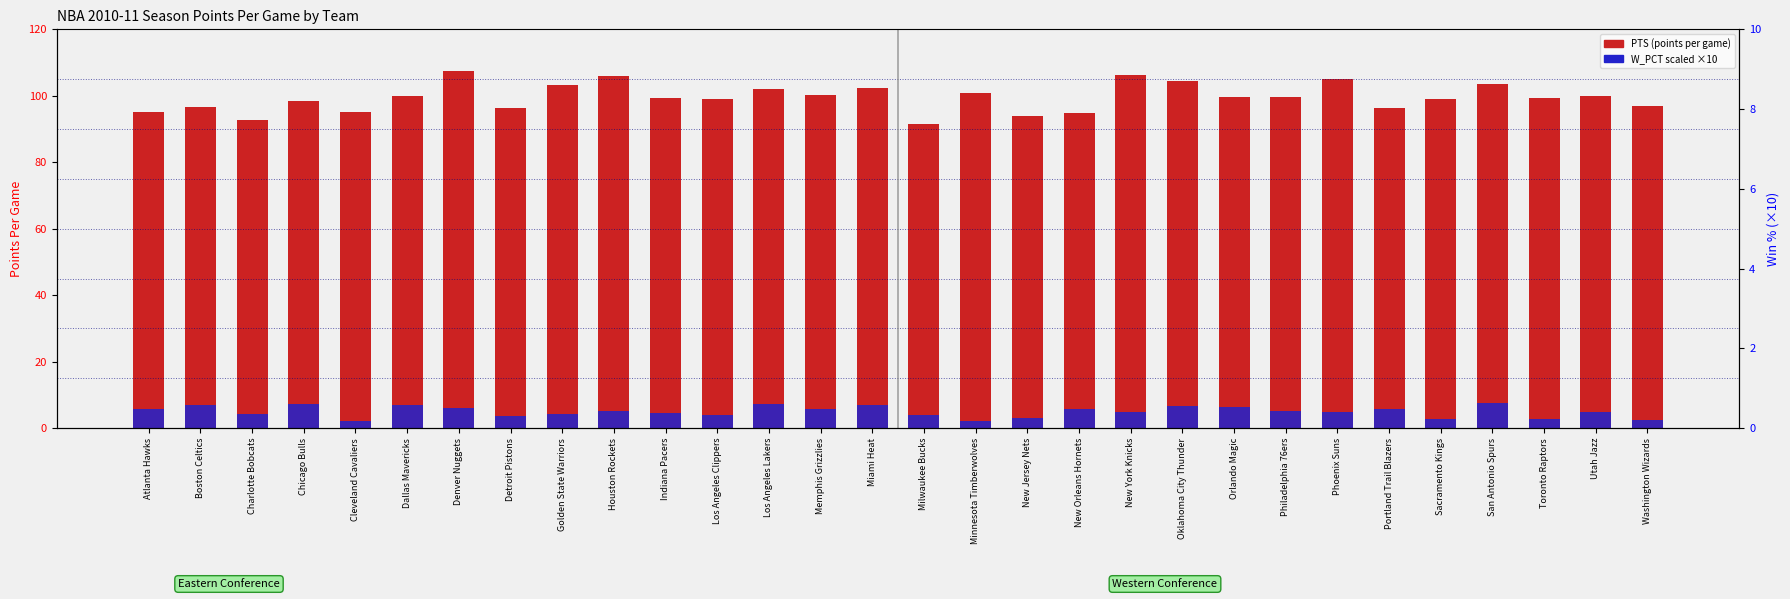

At which label does PTS (points per game) first exceed 99?

Dallas Mavericks